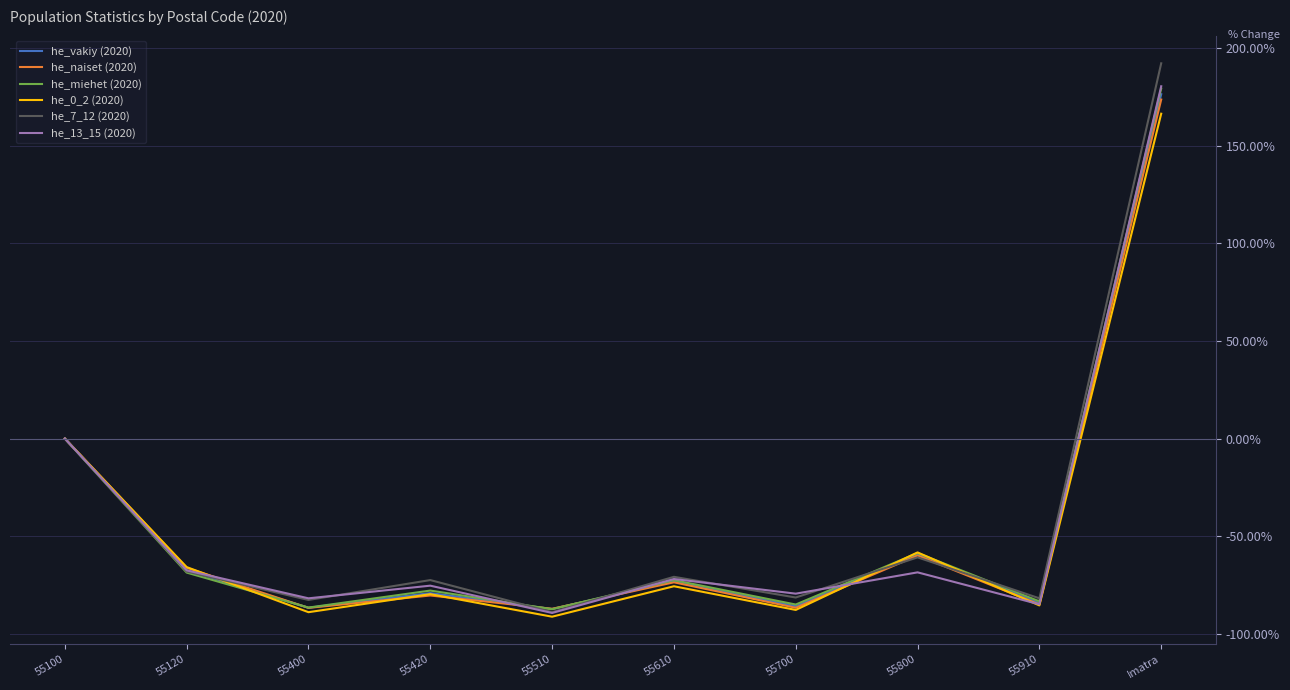

The he_miehet (2020) series shows 241.5 at Imatra. True or false?

False